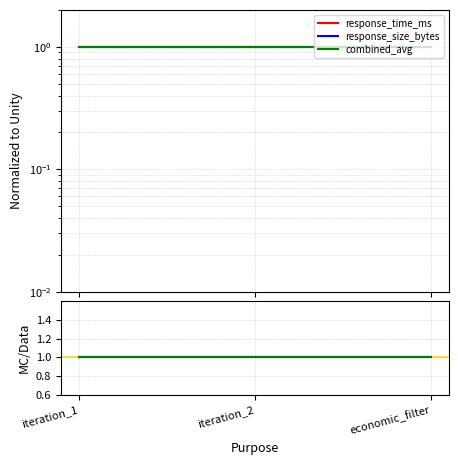

At iteration_2, list the series in order from smallest to largest.

response_time_ms, response_size_bytes, combined_avg